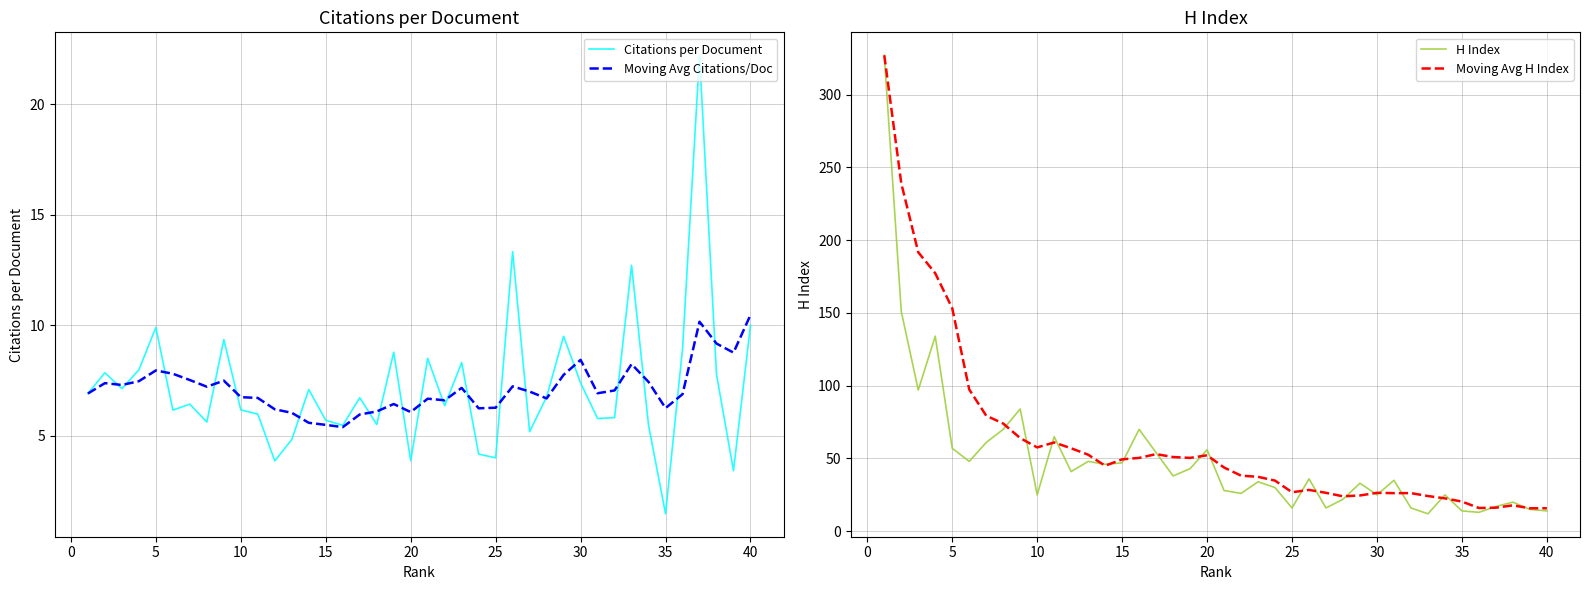

Rank the series by their maximum value, from lowest to highest.

Moving Avg Citations/Doc, Citations per Document, H Index, Moving Avg H Index